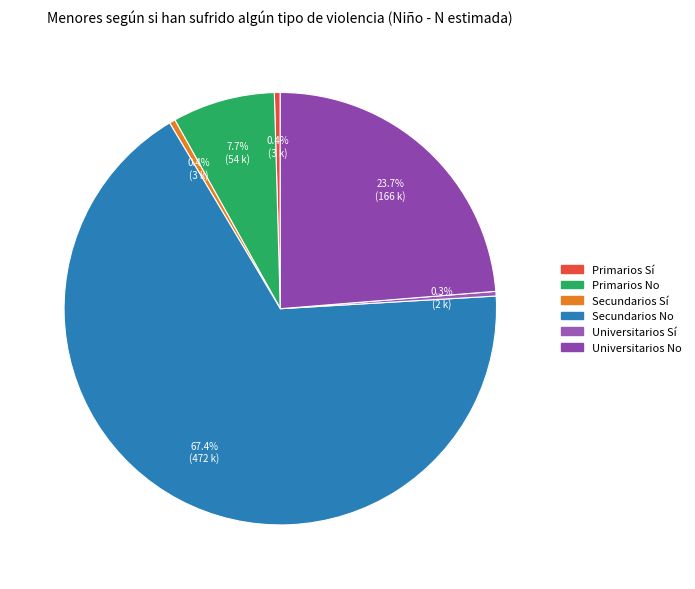

How many segments does this pie chart have?

6